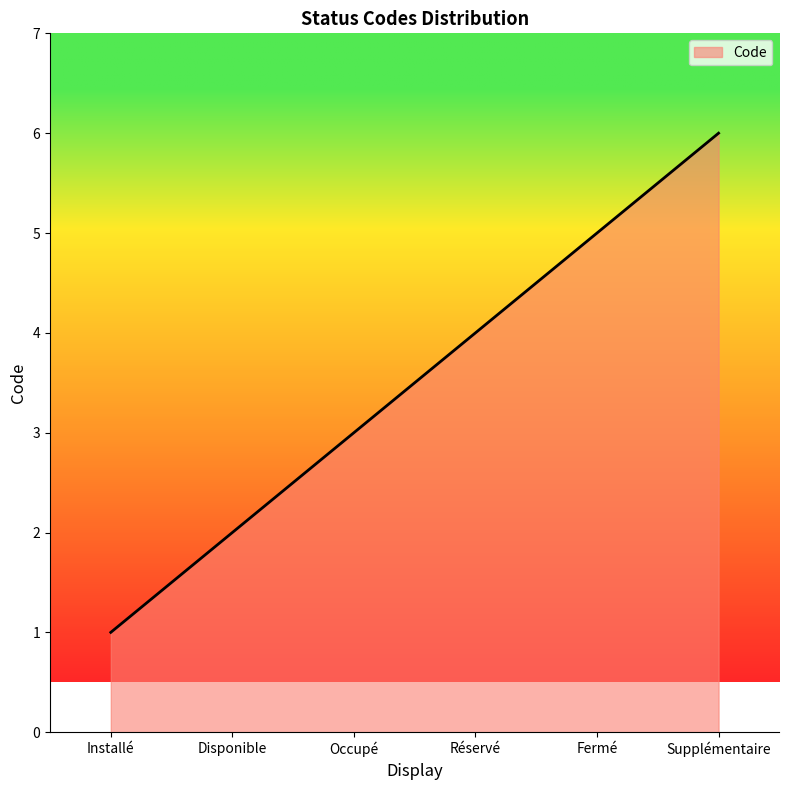

Read the value at Réservé.

4